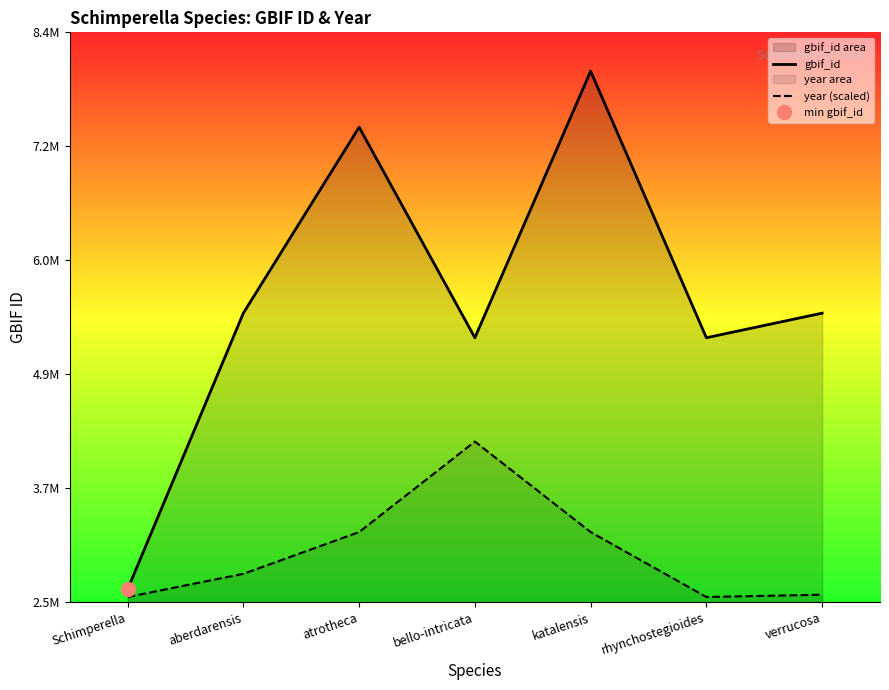

True or false: gbif_id and year (scaled) cross at least once.

False